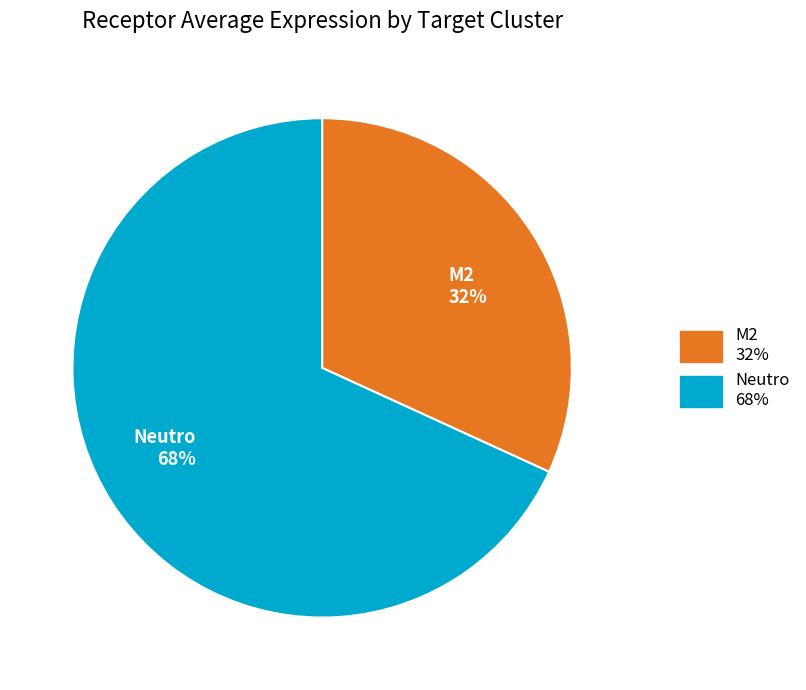

How many slices are in this pie chart?

2